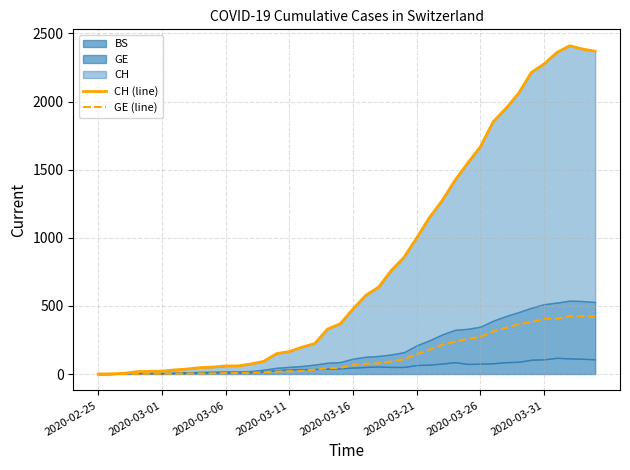

What is the highest value of the GE (line) series?

424